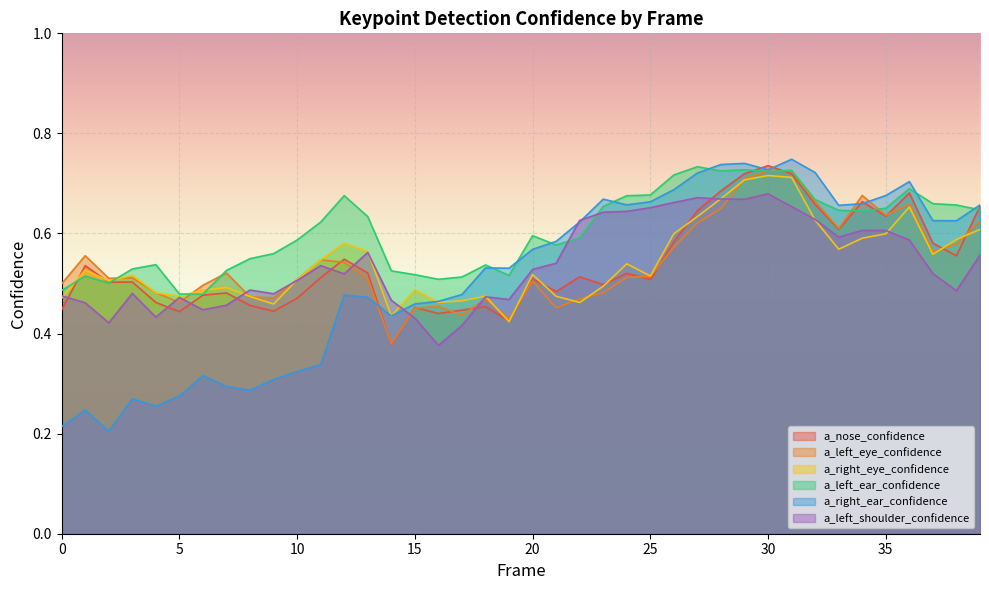

Where do a_left_ear_confidence and a_right_eye_confidence first cross each other?

0 and 1